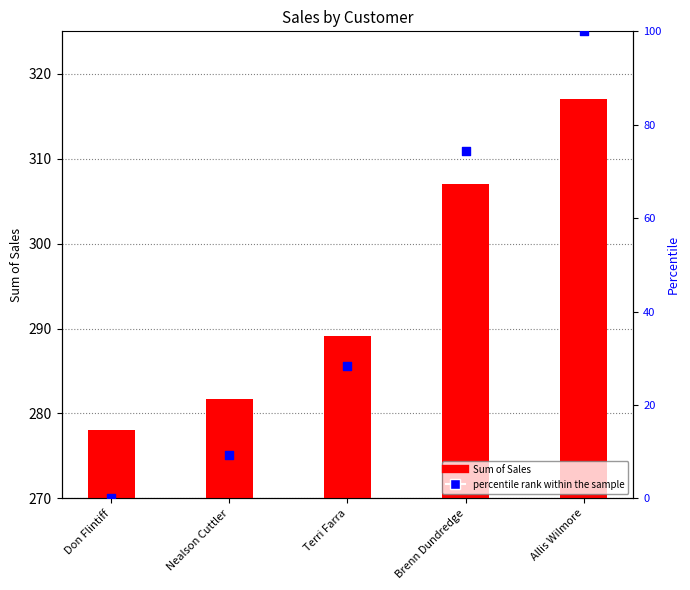

Which series has the widest spread of Y values?

percentile rank within the sample